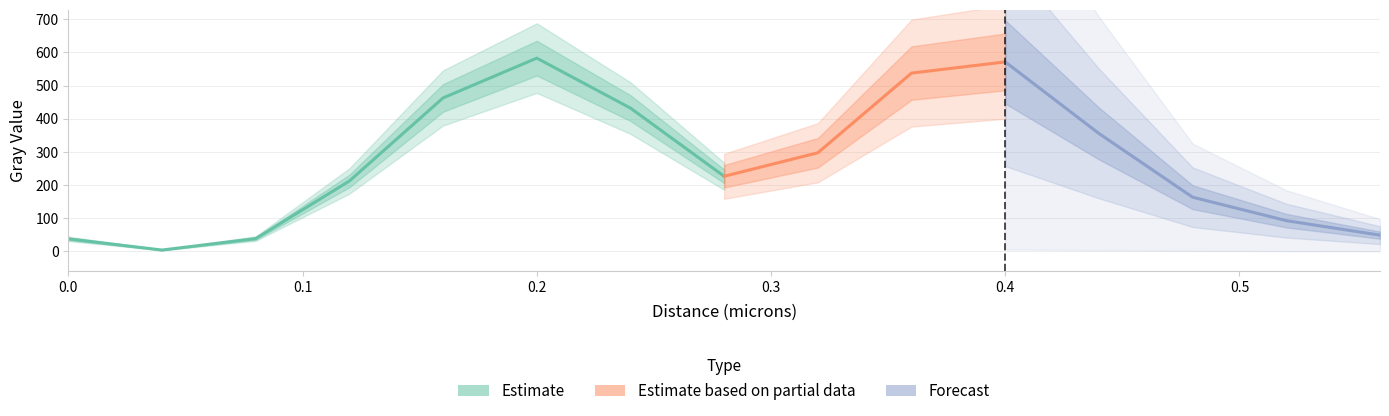

Approximately how many times larger is the value at 0.52 compared to 0.44?

0.3